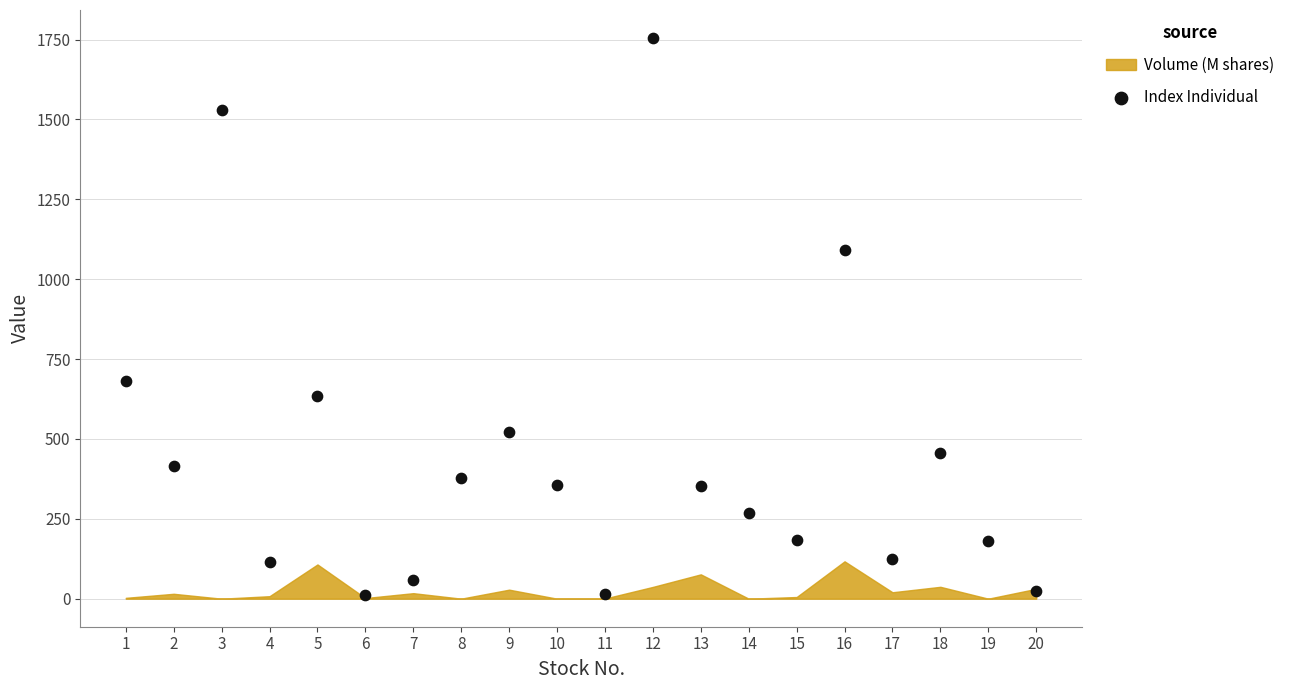

What is the range of X values (max minus min)?

19.0